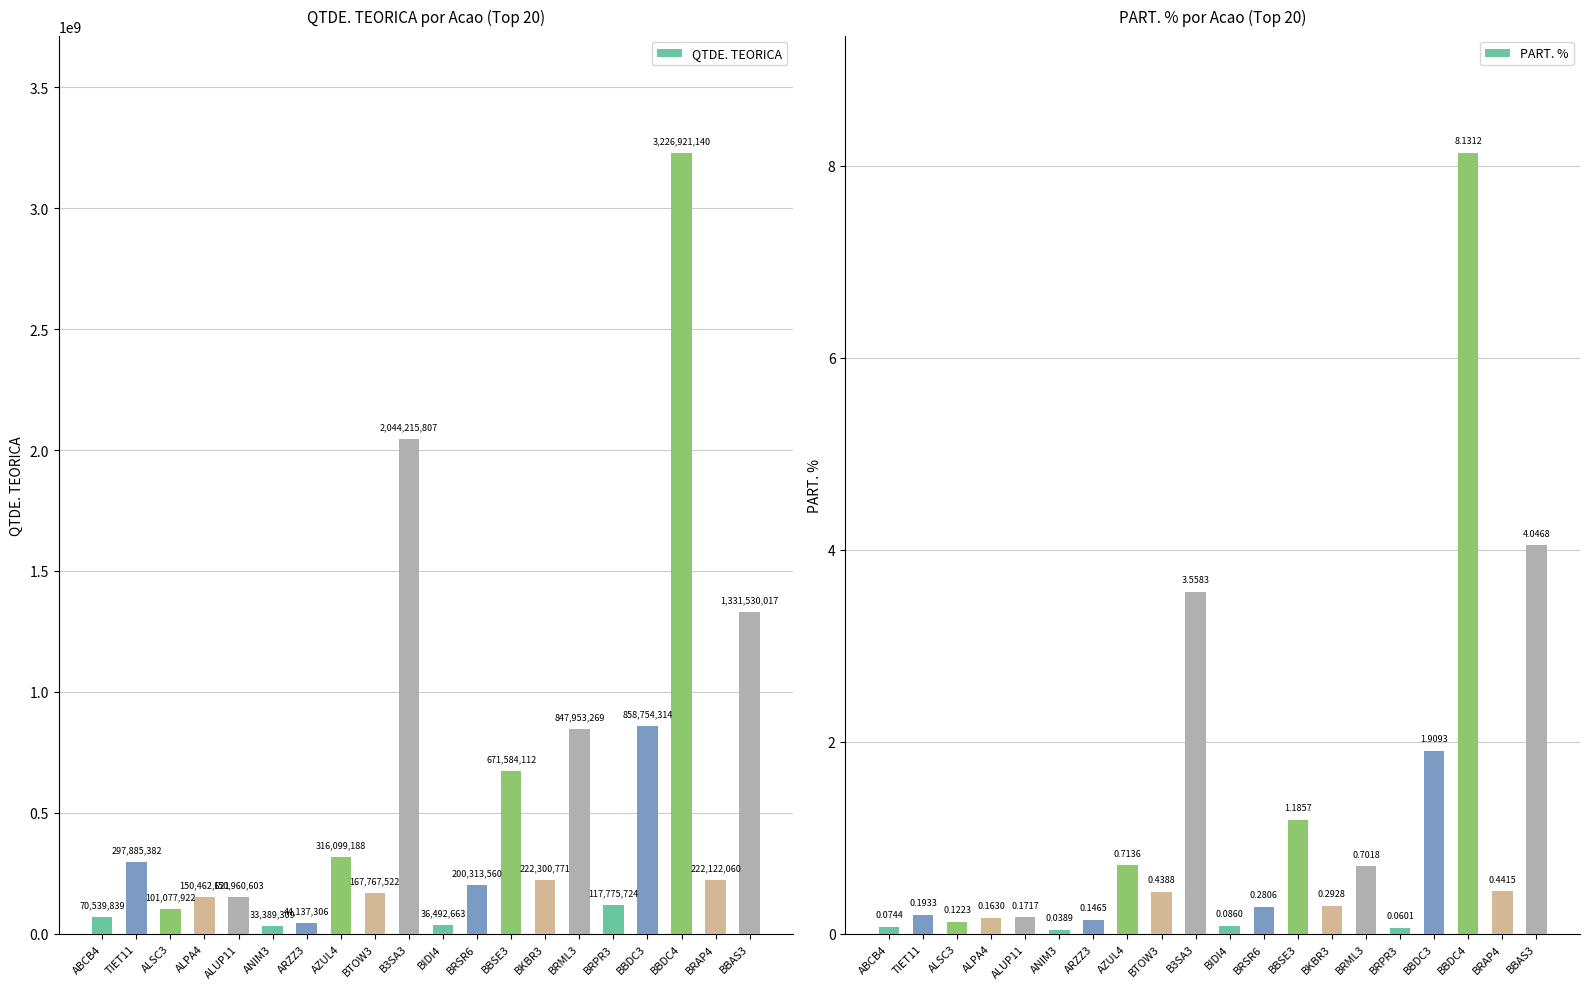

Is it true that PART. % equals 0.1 at ABCB4?

True